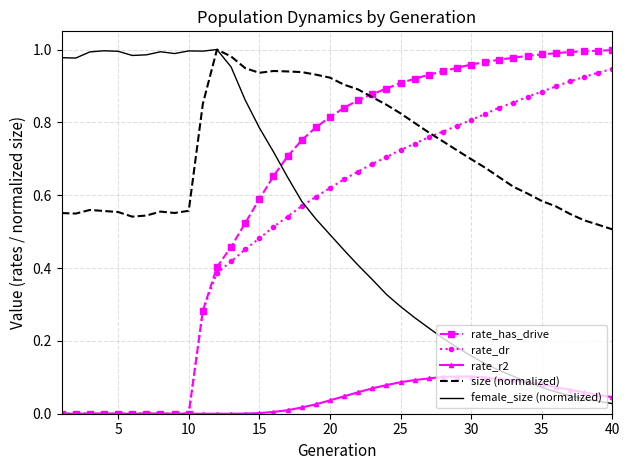

Which series has the largest total across all categories?

size (normalized)